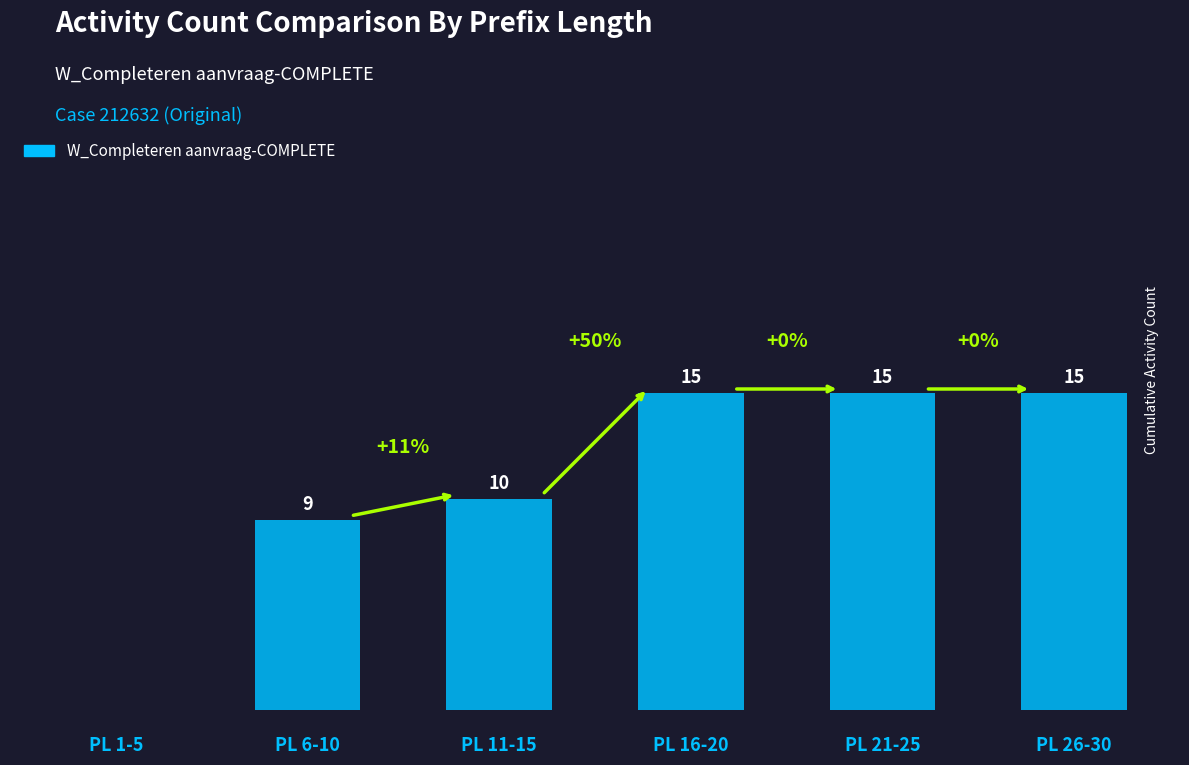

At which label is the value closest to 7?

PL 6-10